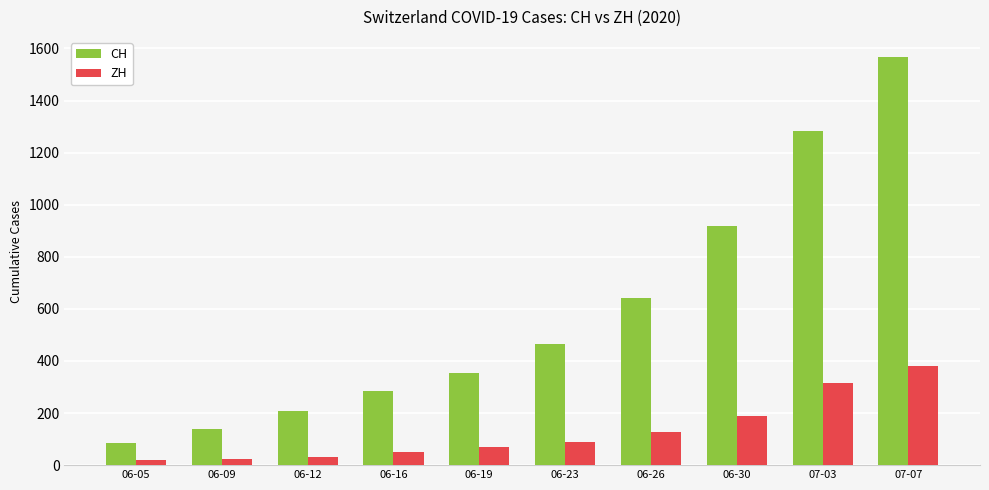

Which category has the highest value across all series?

07-07